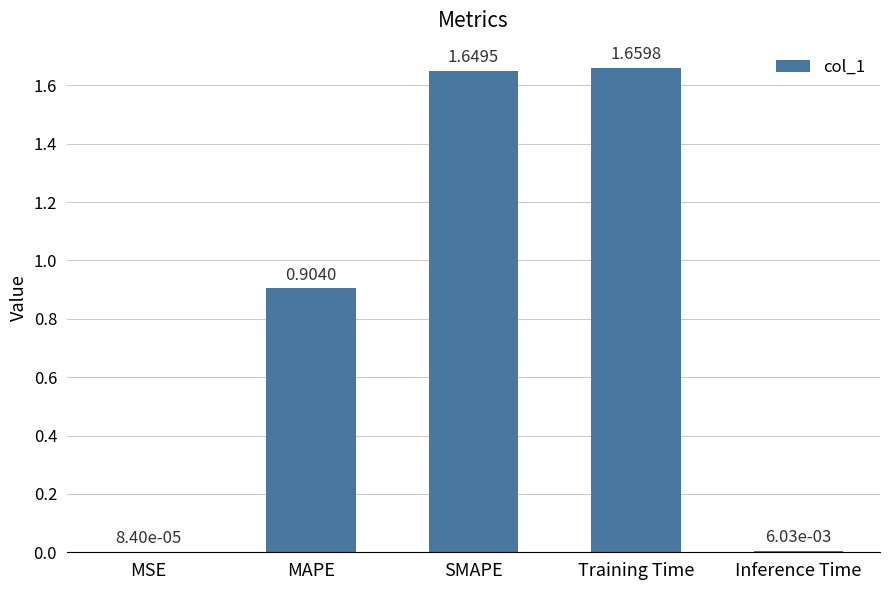

How many series are shown in this chart?

1